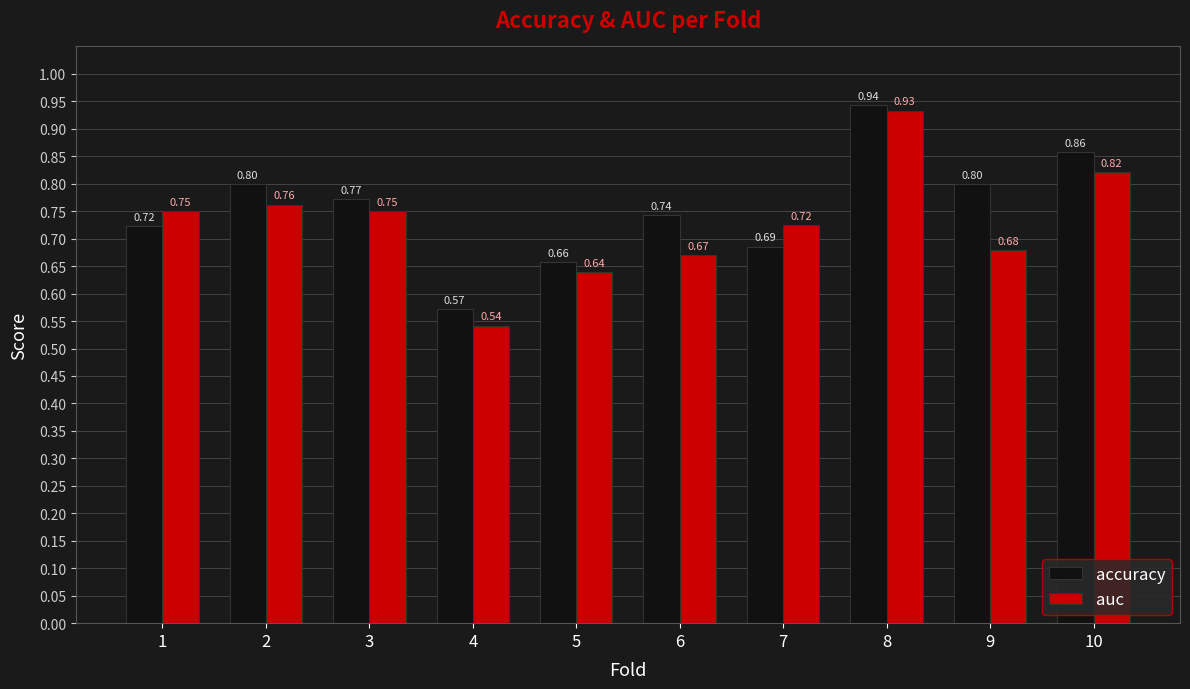

What is the total value across all series at 4?

1.1